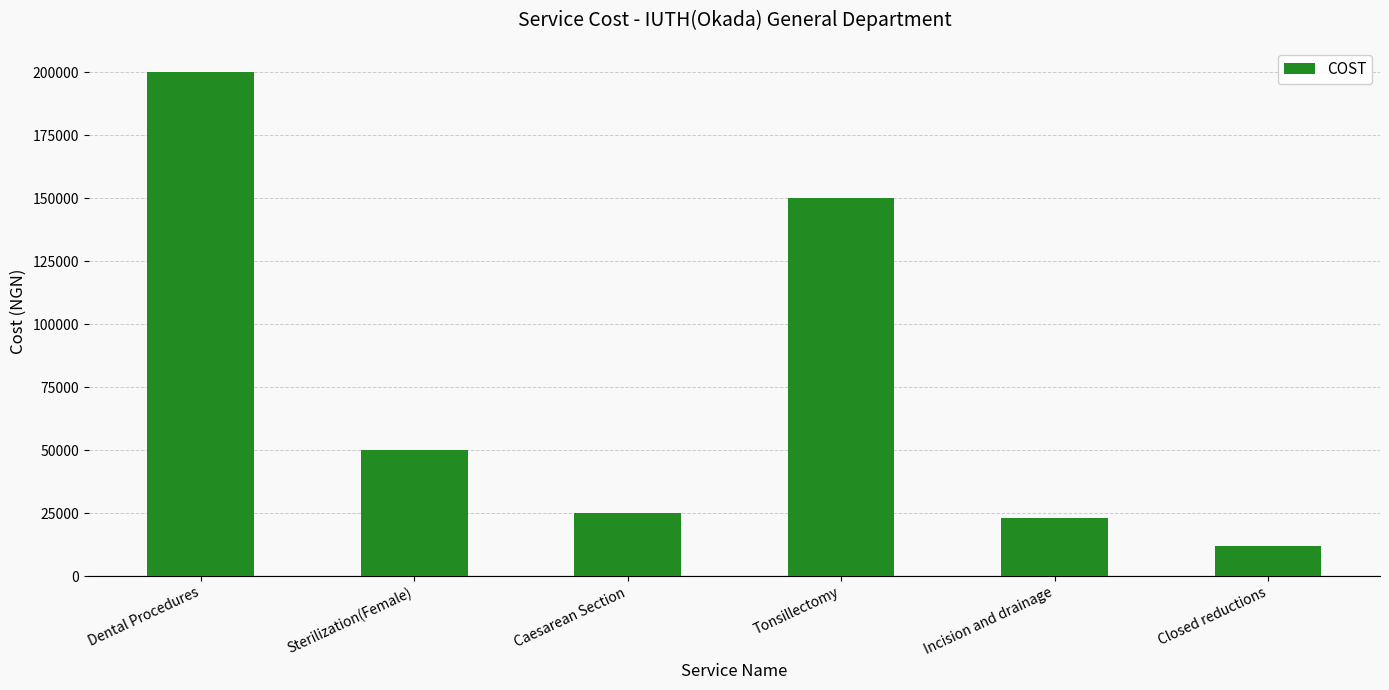

Which has a higher value, Tonsillectomy or Caesarean Section?

Tonsillectomy